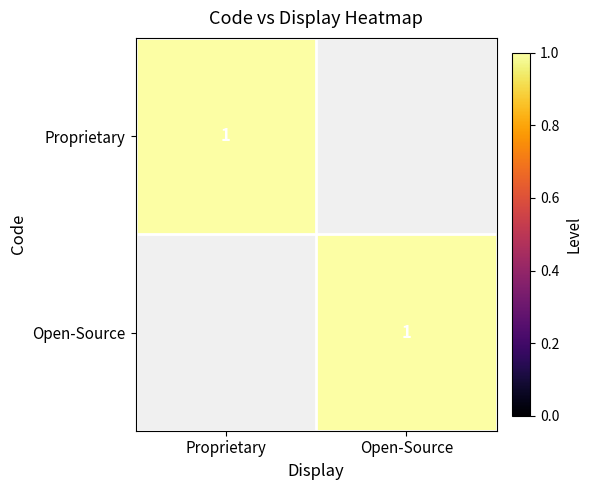

At how many categories does at least one series exceed 0?

2